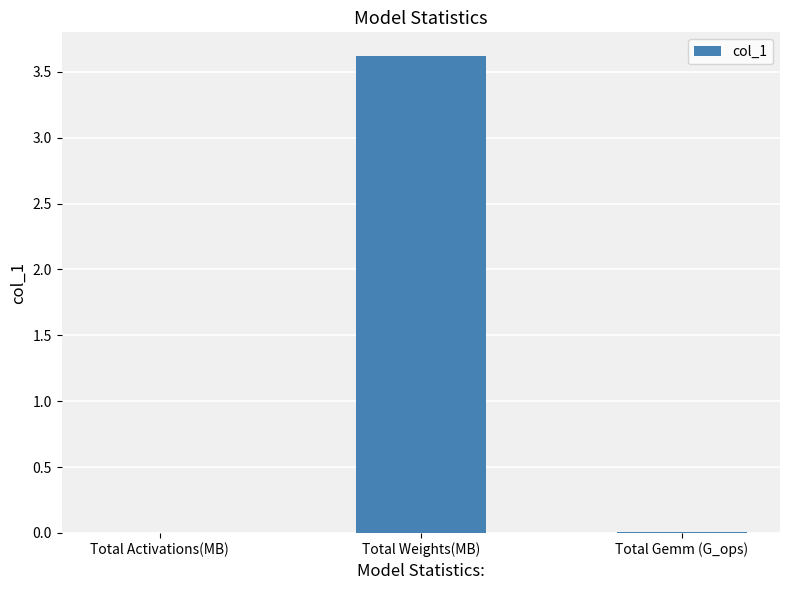

What is the sum of all values?

3.6